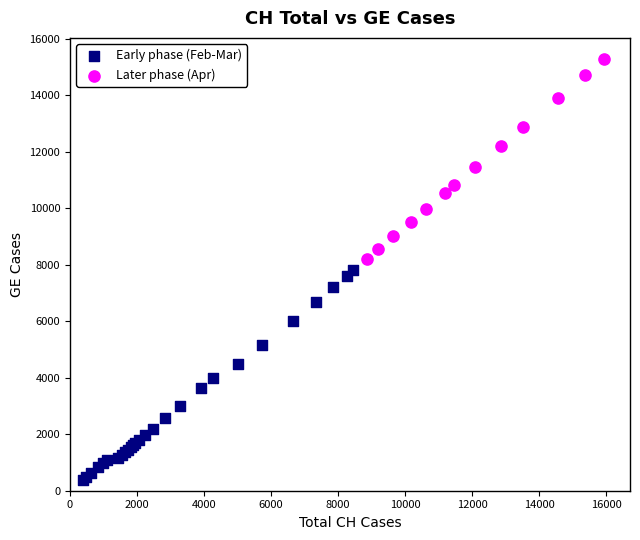

Which series contains the highest Y value?

Later phase (Apr)